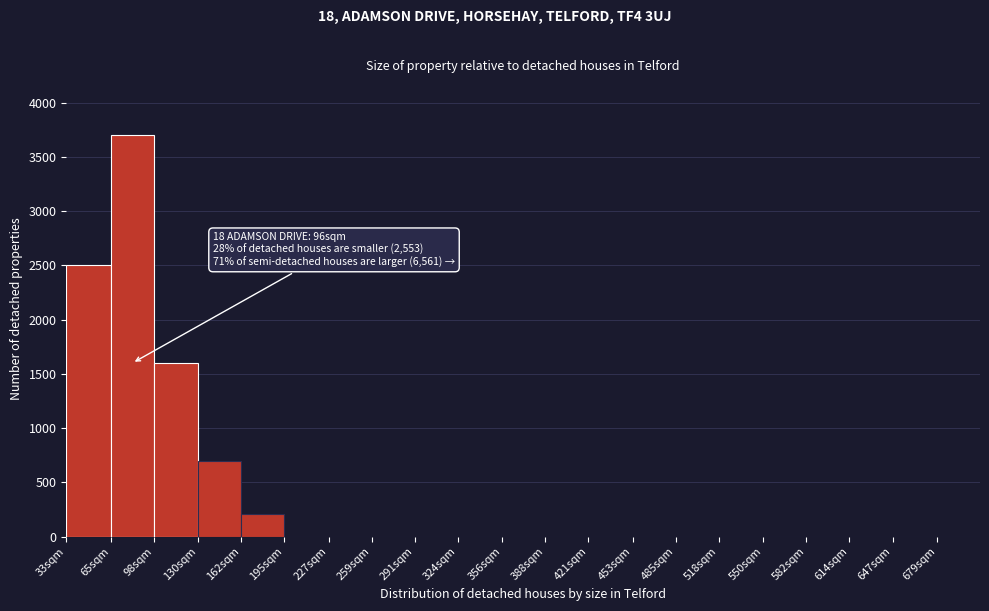

Reading left to right, transcribe all the data shown in this chart.

33sqm=2500	65sqm=3700	98sqm=1600	130sqm=700	162sqm=210	195sqm=0	227sqm=0	259sqm=0	291sqm=0	324sqm=0	356sqm=0	388sqm=0	421sqm=0	453sqm=0	485sqm=0	518sqm=0	550sqm=0	582sqm=0	614sqm=0	647sqm=0	679sqm=0